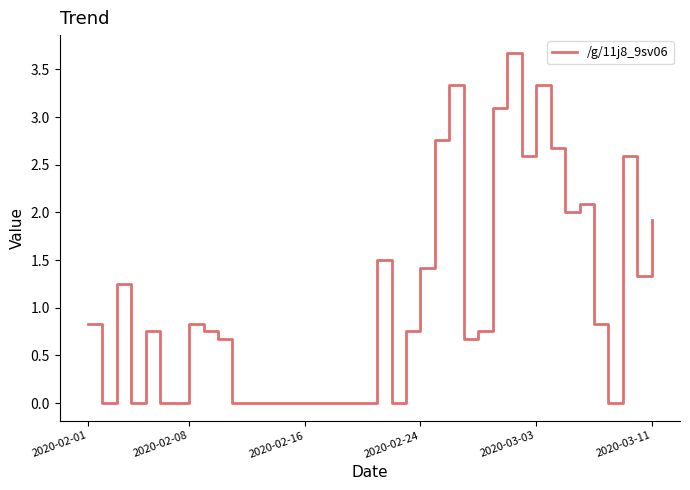

What is the greatest value displayed?

3.7